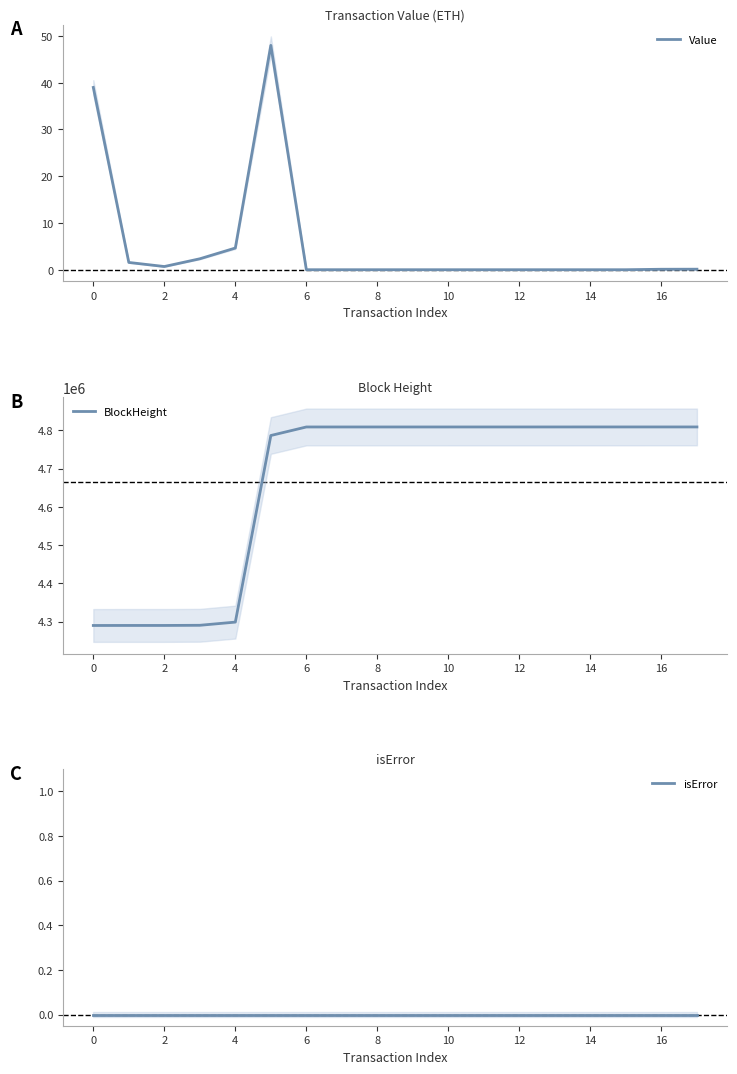

What are all the series names shown in the legend?

Value, BlockHeight, isError